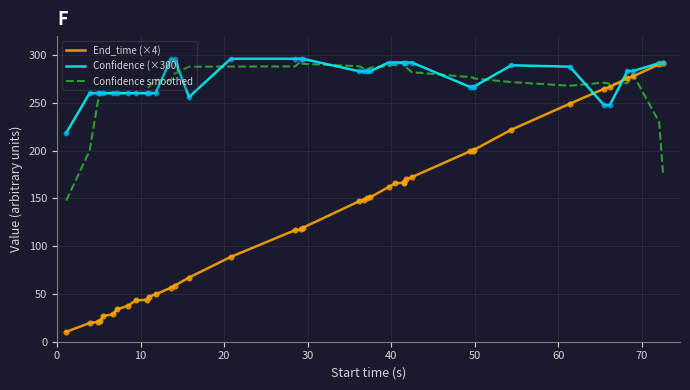

Which series has the widest spread of values?

End_time (×4)